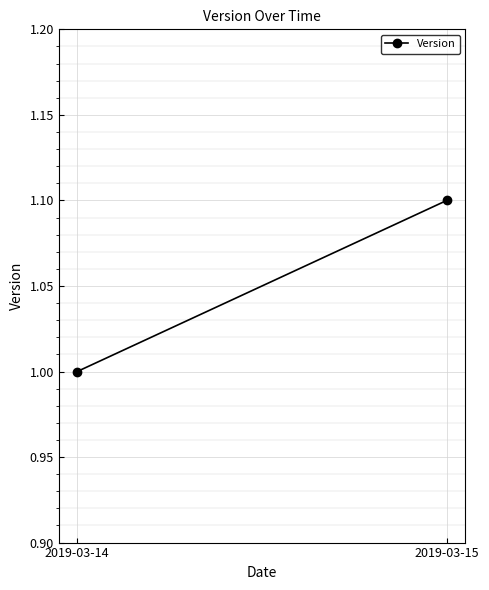

What is the minimum value shown in the chart?

1.0